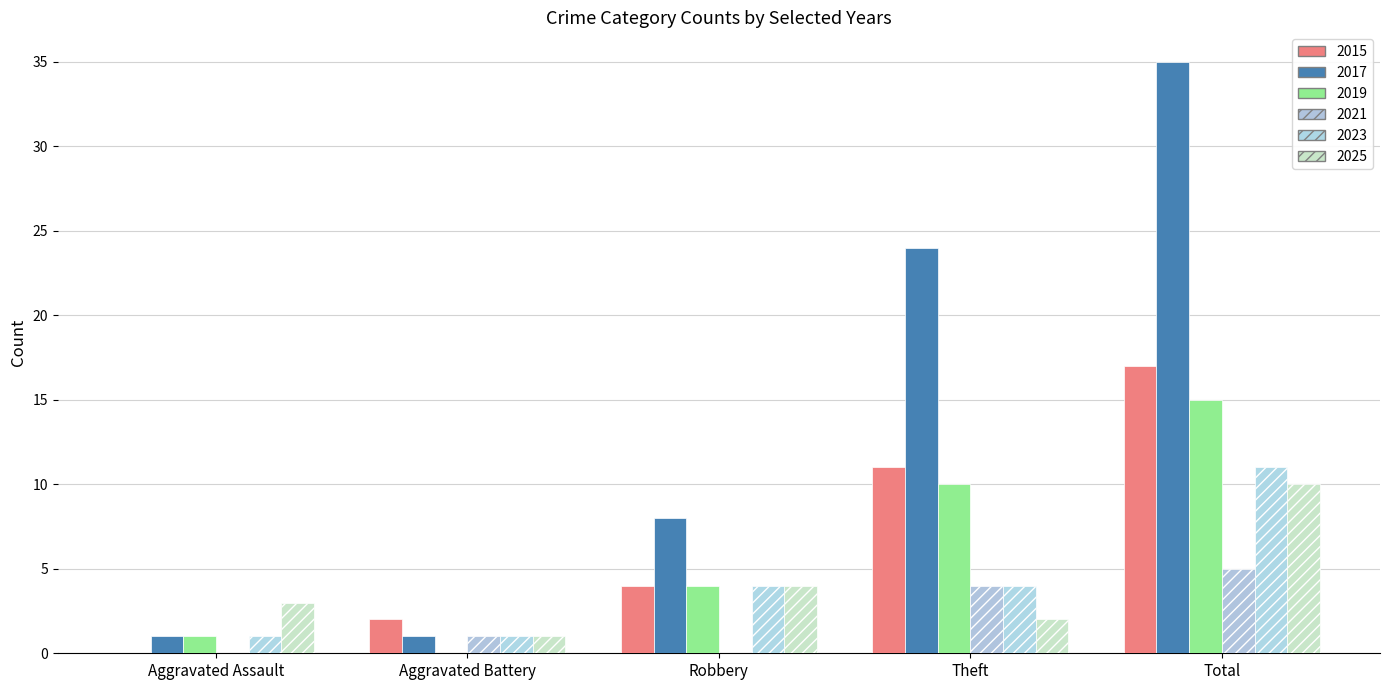

List the labels in order of 2019 value, smallest first.

Aggravated Battery, Aggravated Assault, Robbery, Theft, Total